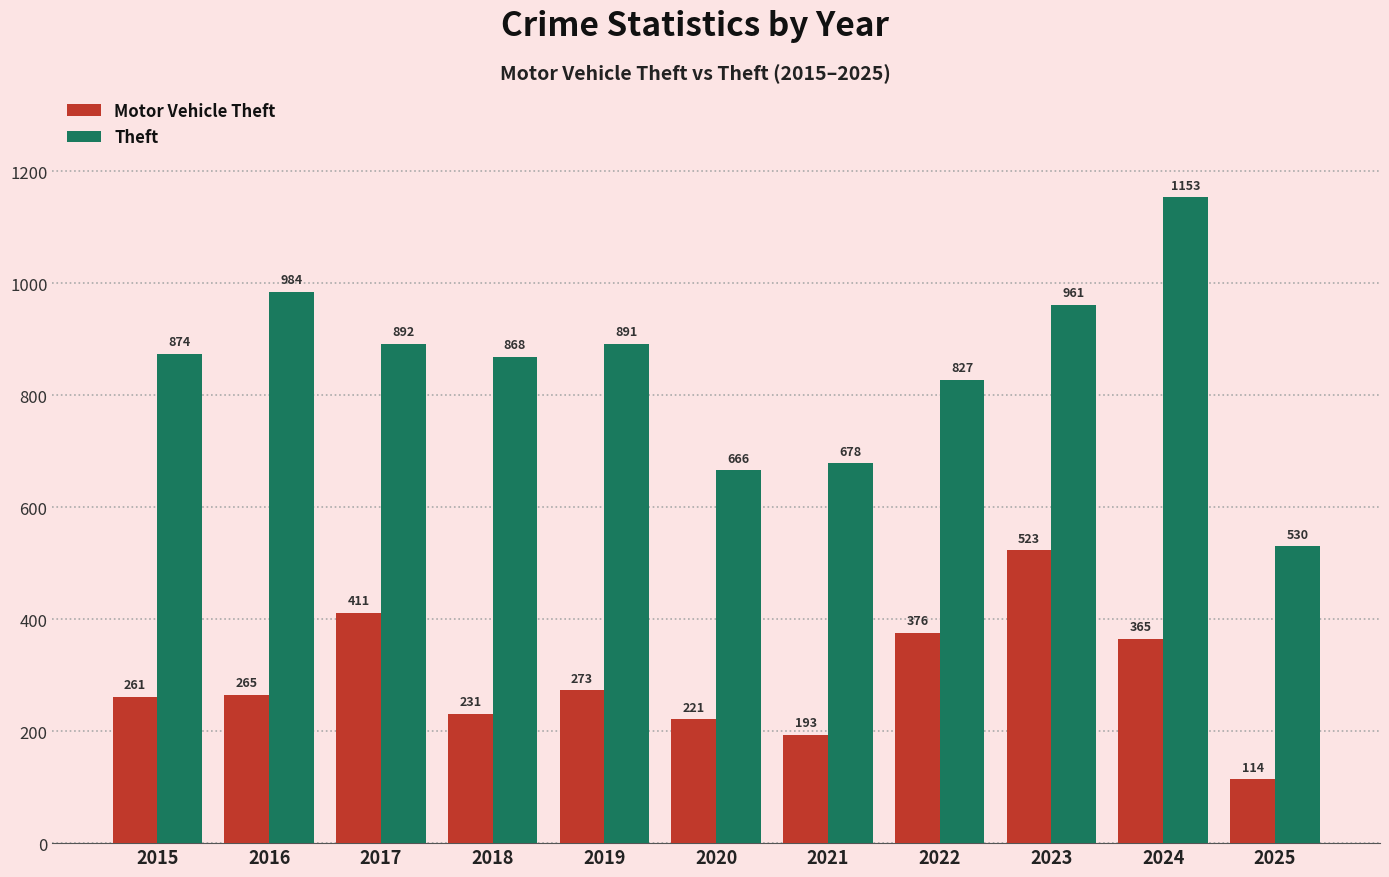

Reading left to right, transcribe all the data shown in this chart.

Motor Vehicle Theft: 2015=261	2016=265	2017=411	2018=231	2019=273	2020=221	2021=193	2022=376	2023=523	2024=365	2025=114
Theft: 2015=874	2016=984	2017=892	2018=868	2019=891	2020=666	2021=678	2022=827	2023=961	2024=1153	2025=530